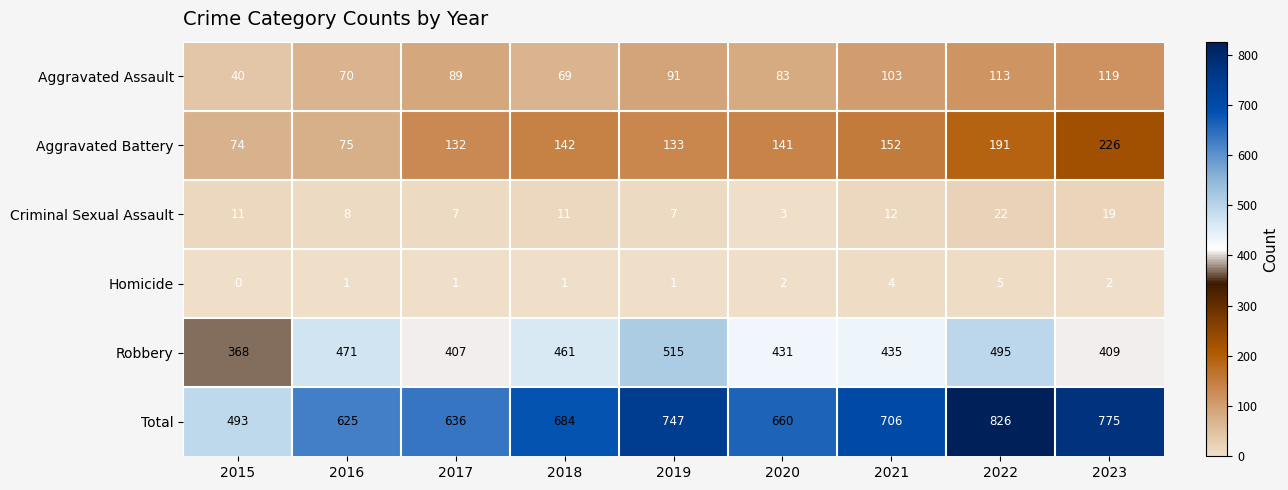

Where does the Aggravated Battery series first go above 141?

2018